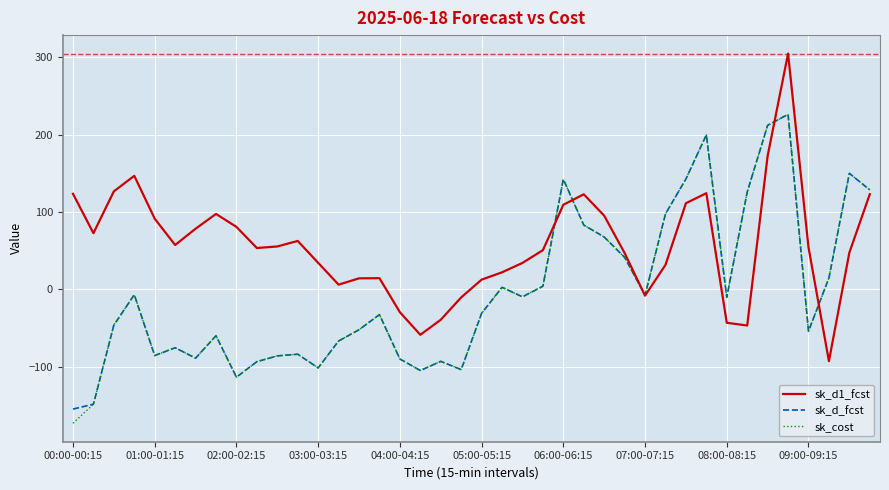

What is the average value of the sk_d1_fcst series?

56.3